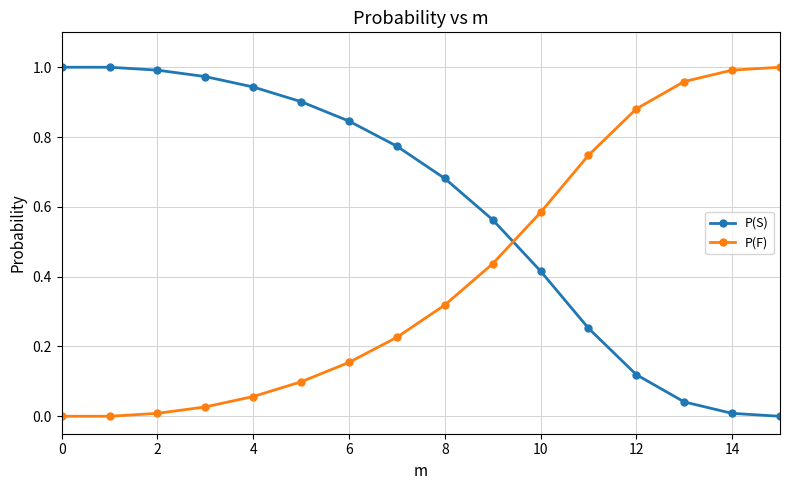

How many intersections are there between P(S) and P(F)?

1